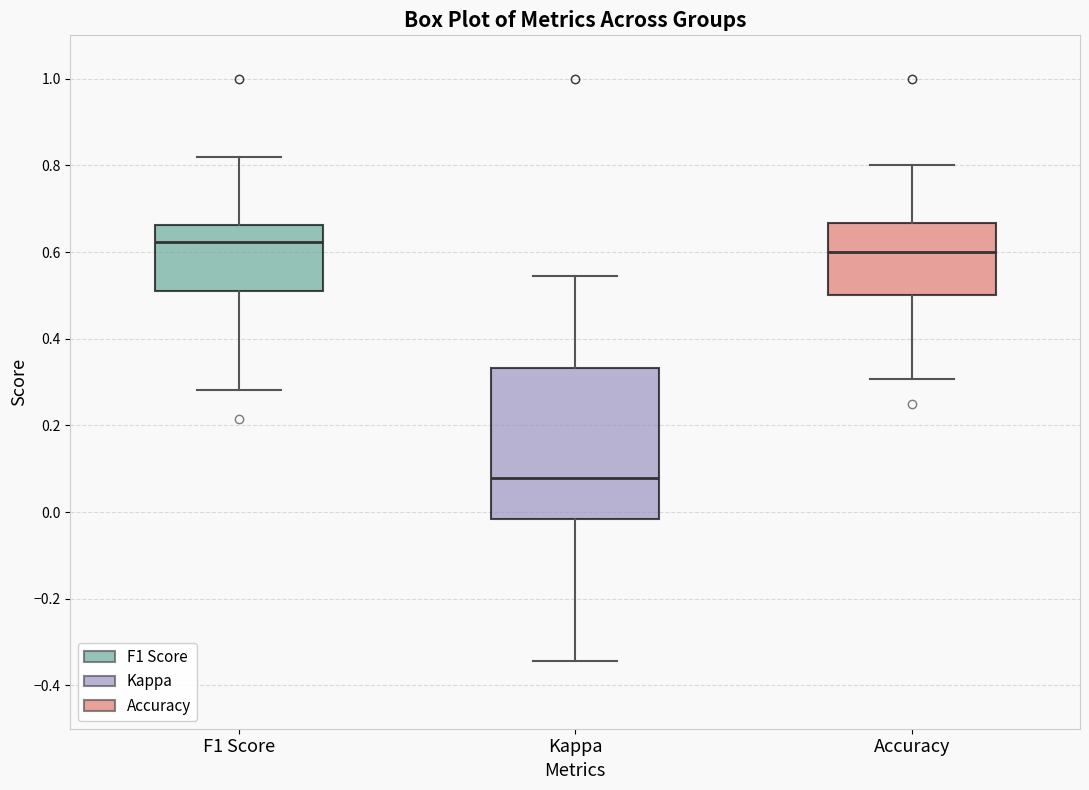

Where is the lower edge of the box for F1 Score on the y-axis? The values are not printed on the chart, so give them approximately, as read against the axis.

0.52